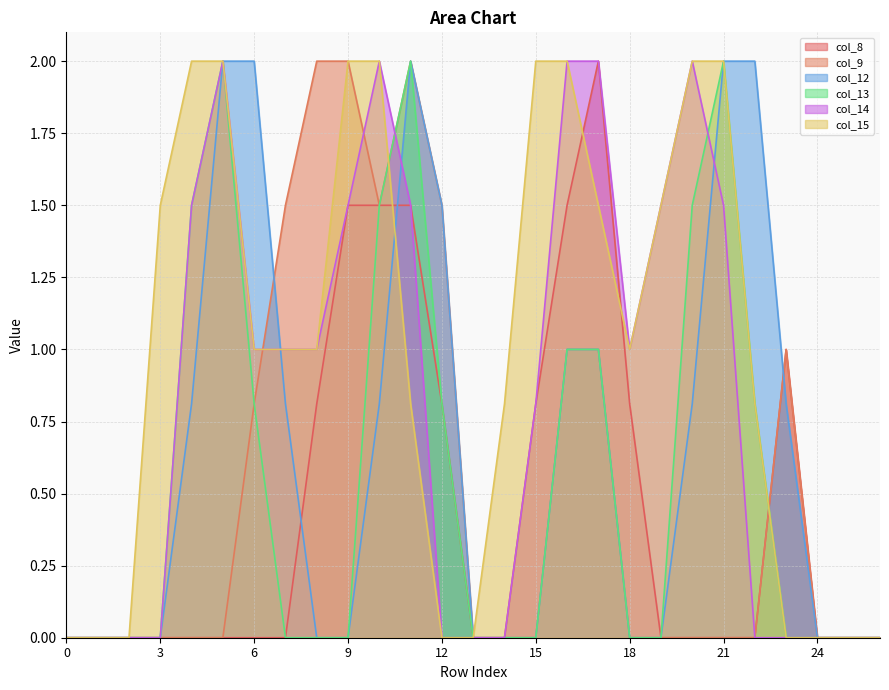

What is the value of the col_8 point at the 11th from the left?

1.5